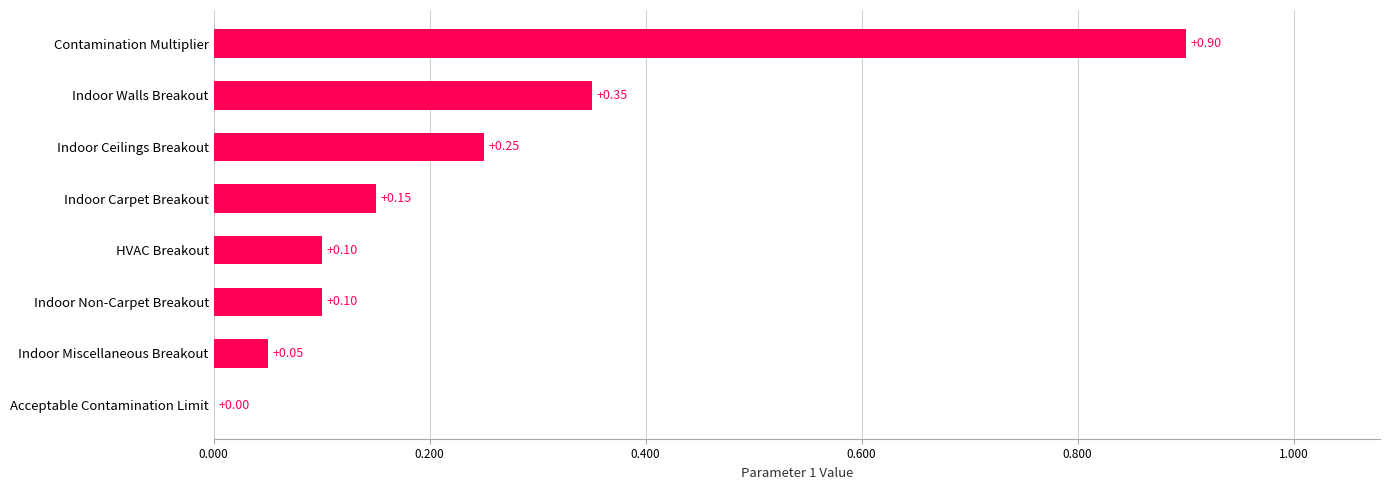

What is the sum of all values?

1.9